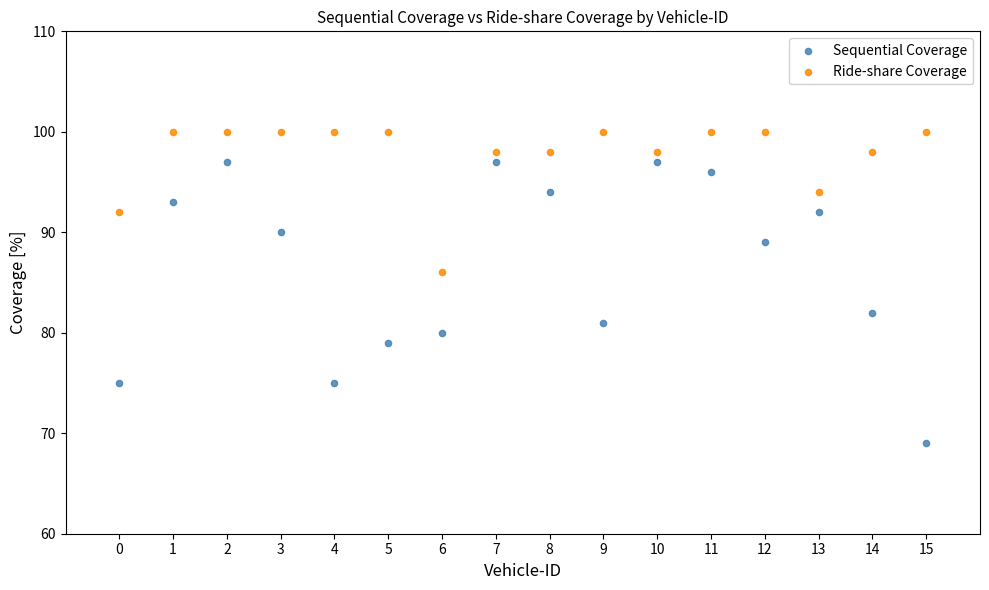

Which series has the largest Y range (max minus min)?

Sequential Coverage